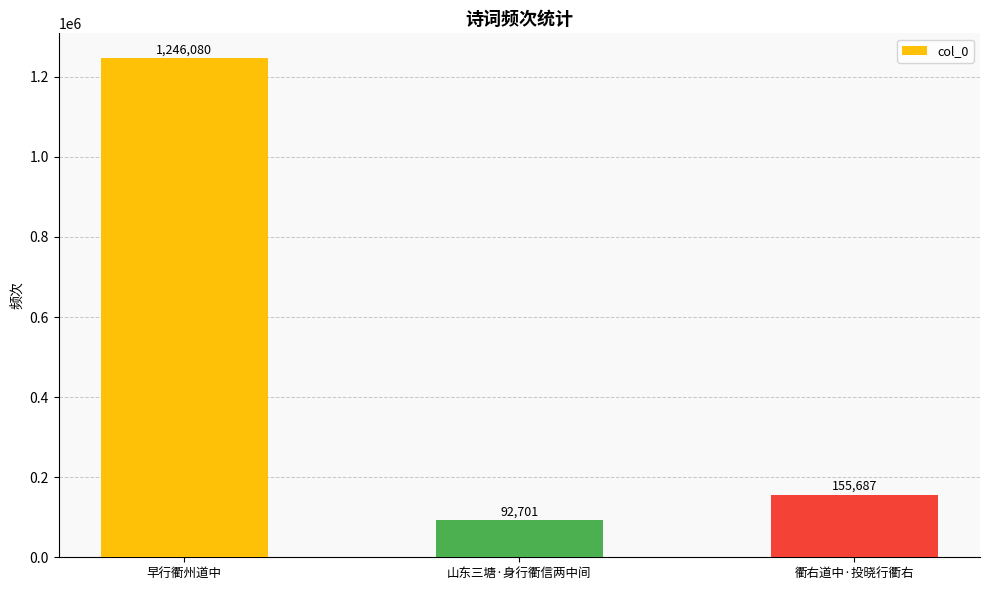

What is the sum of the values at 衢右道中·投晓行衢右 and 山东三塘·身行衢信两中间?

248388